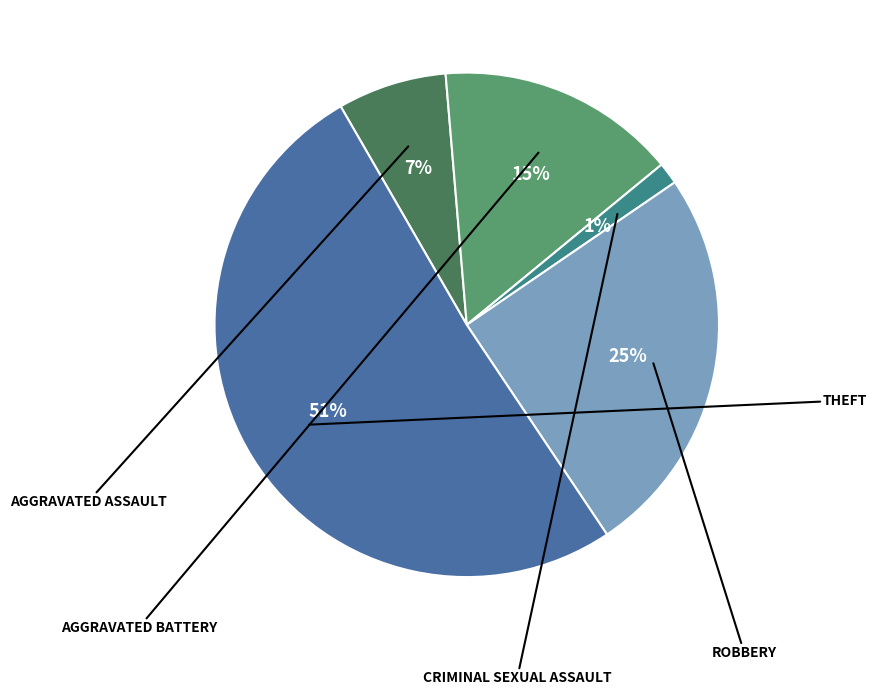

How many slices are in this pie chart?

5